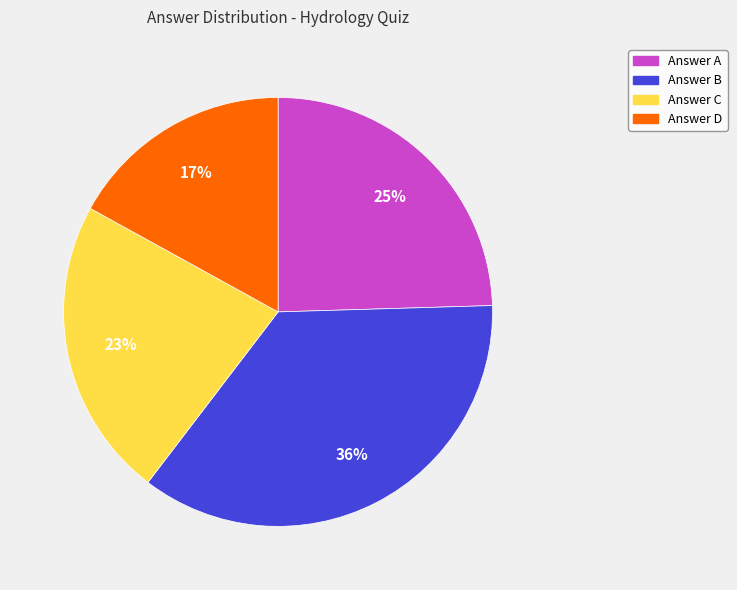

Is there a majority slice in this chart?

No